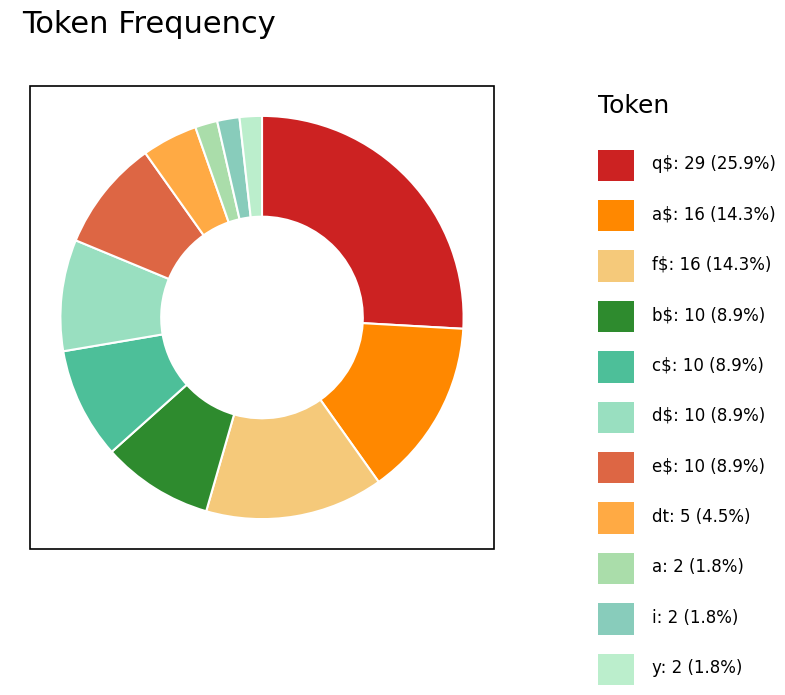

How many segments does this pie chart have?

11